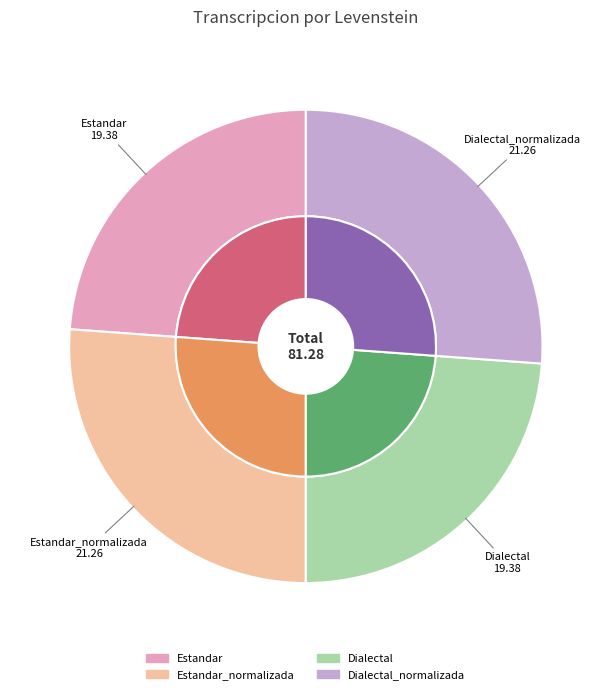

Does any single category account for the majority?

No